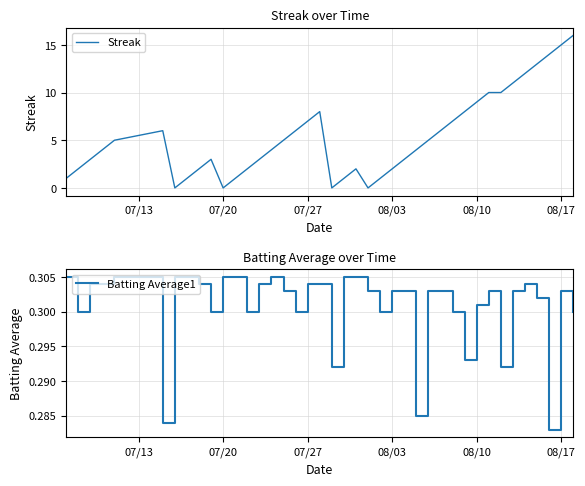

What is the value of the Streak point at the 33rd from the left?

10.0